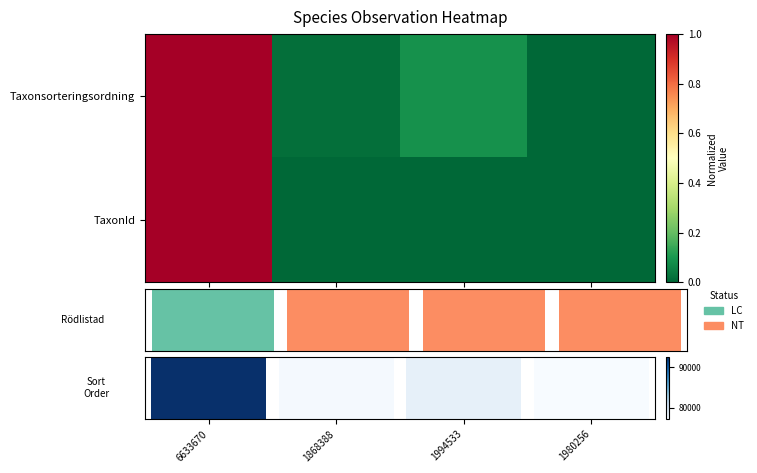

Which has a higher value, Garnlav or Lunglav?

Lunglav